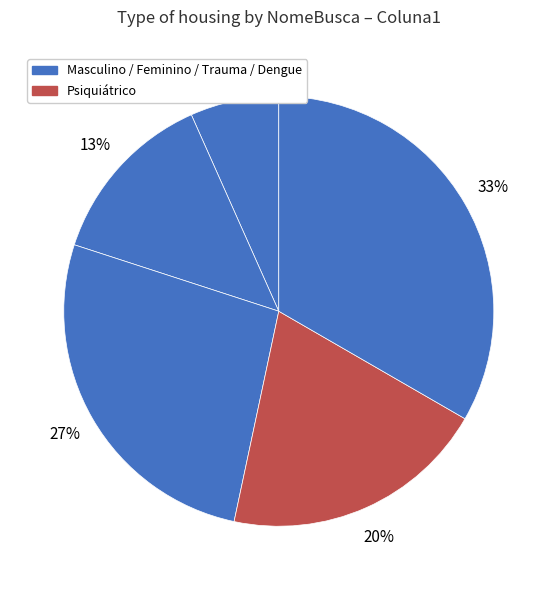

How many slices are in this pie chart?

5